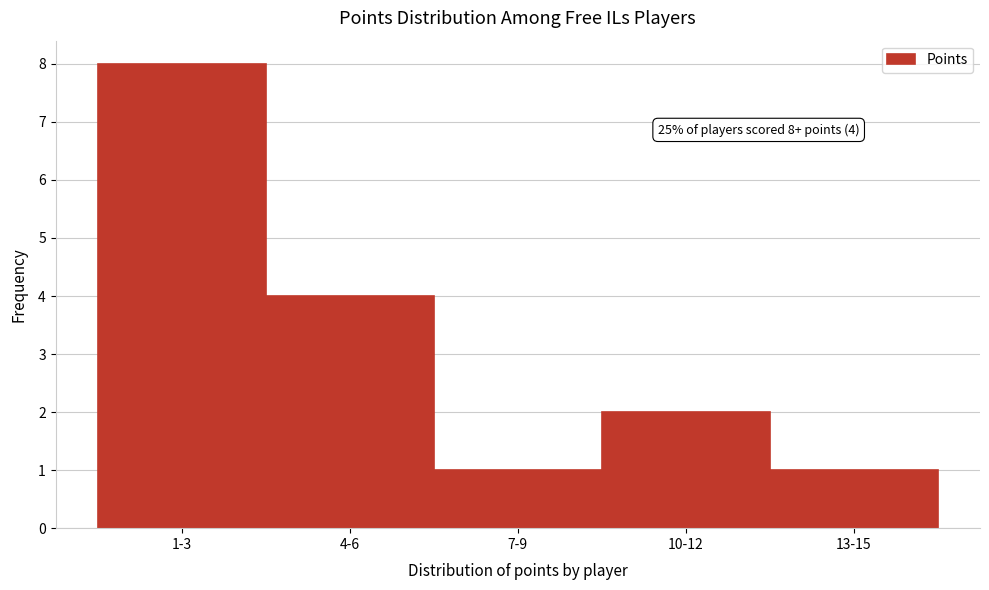

Reading right to left, transcribe all the data shown in this chart.

1	2	1	4	8